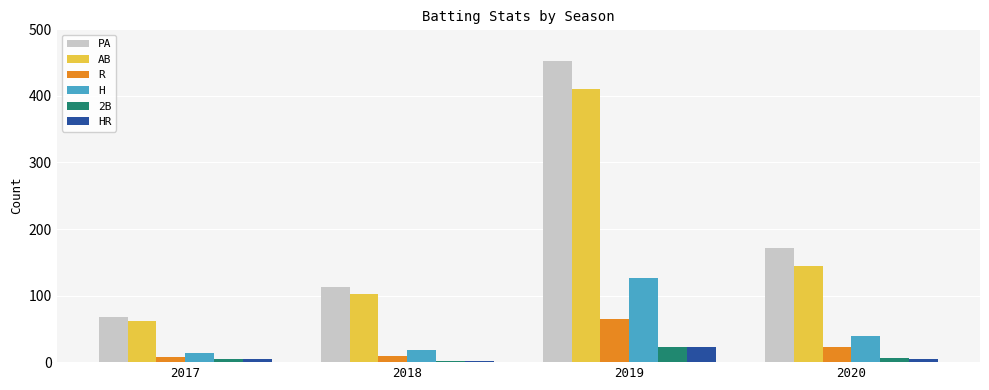

Which category has the highest value in the AB series?

2019